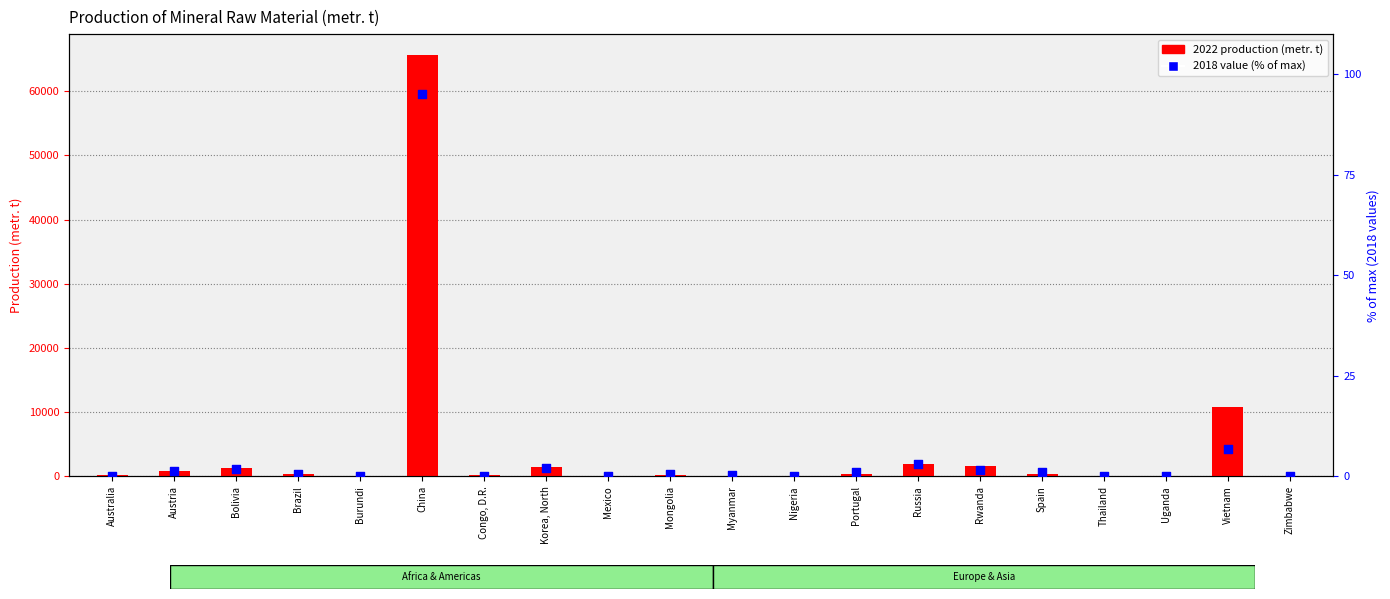

Which series reaches the minimum Y coordinate?

2018 value (% of max)